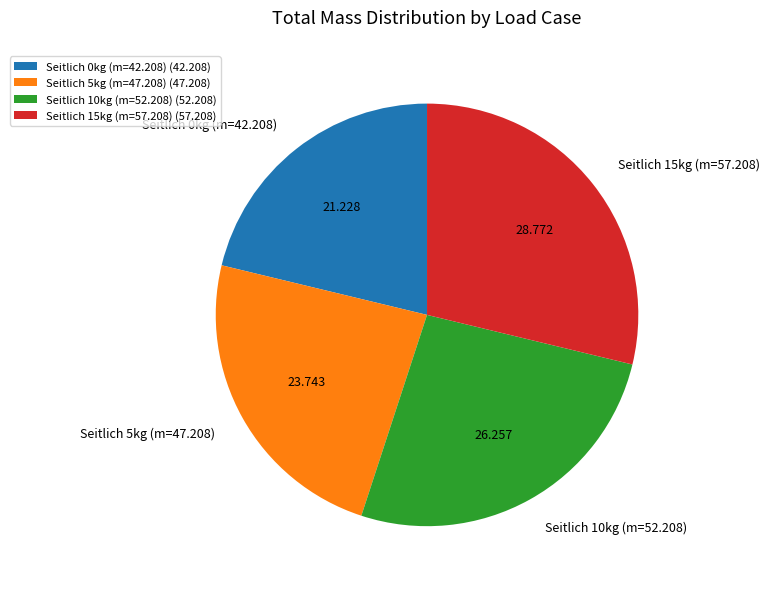

Is there any slice that represents more than half of the pie?

No